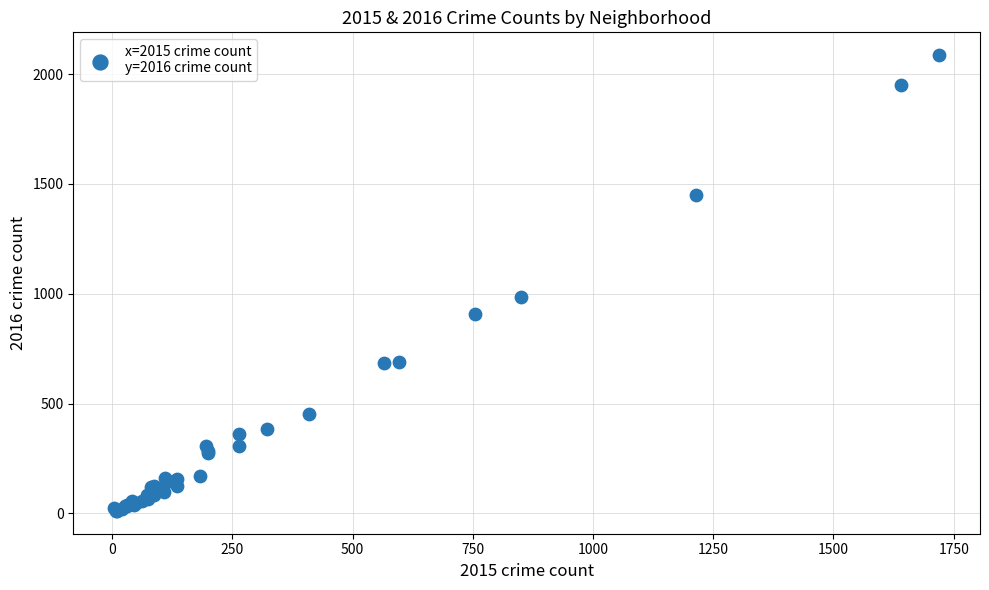

What Y value in the scatter plot is closest to 1048?

983